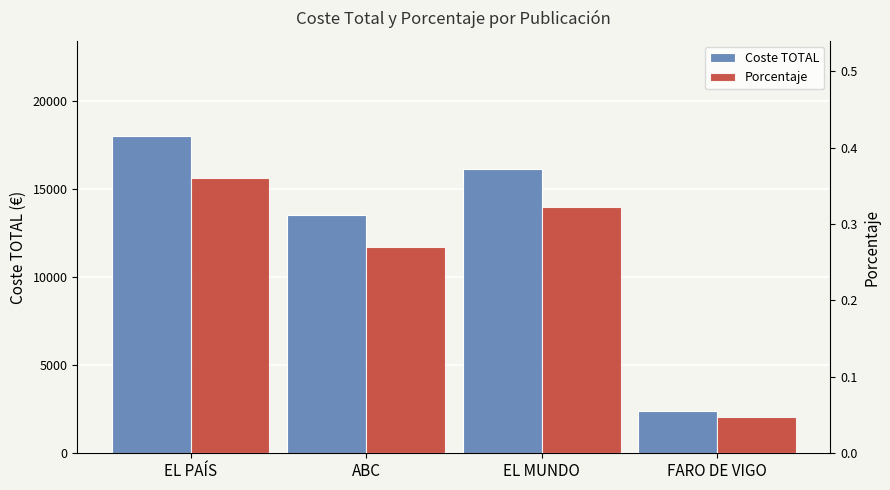

Between EL MUNDO and EL PAÍS, which is larger?

EL PAÍS